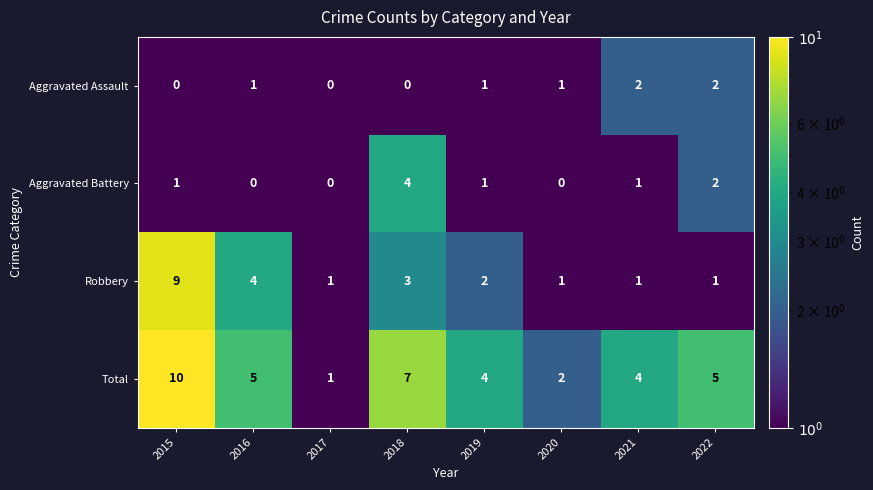

What is the difference between the maximum and minimum values in the Total series?

9